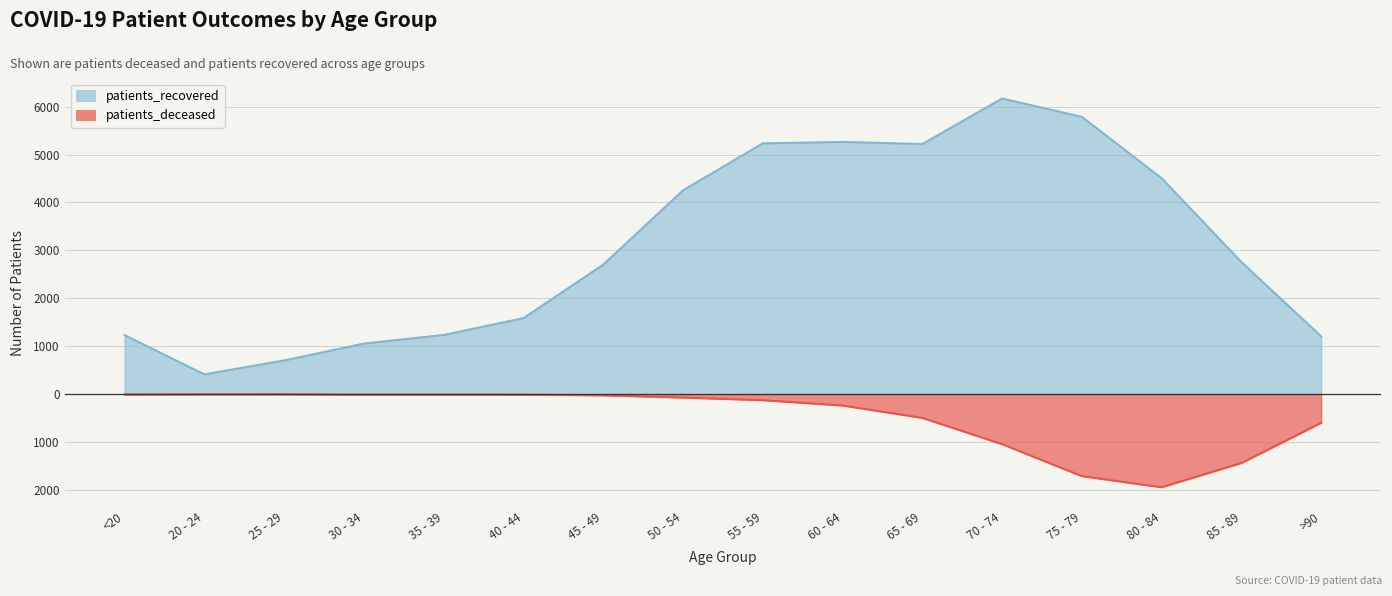

Is it true that patients_deceased equals -72 at 50 - 54?

True